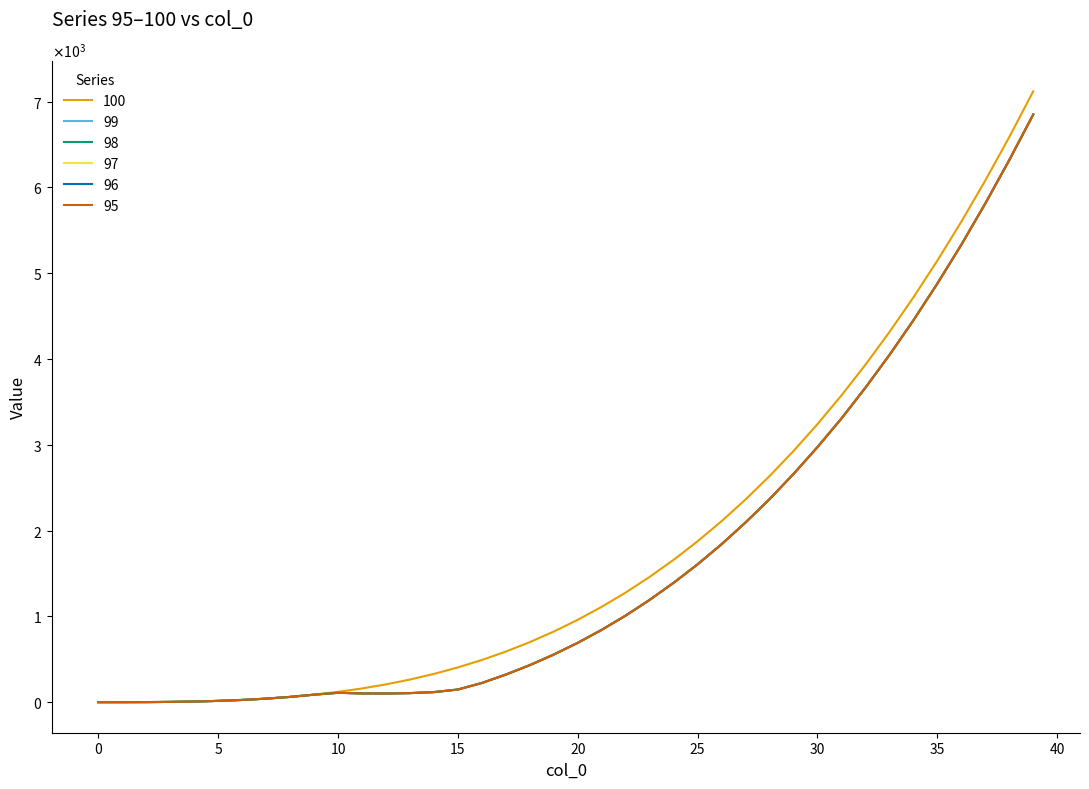

List the series in order of their peak value, lowest first.

99, 98, 97, 96, 95, 100